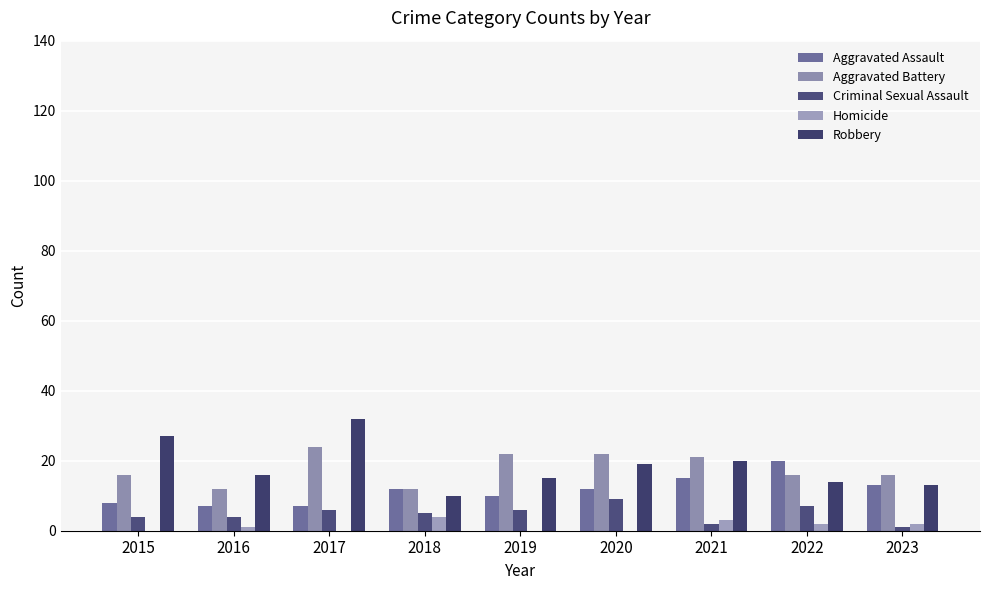

Reading left to right, transcribe all the data shown in this chart.

Aggravated Assault: 8	7	7	12	10	12	15	20	13
Aggravated Battery: 16	12	24	12	22	22	21	16	16
Criminal Sexual Assault: 4	4	6	5	6	9	2	7	1
Homicide: 0	1	0	4	0	0	3	2	2
Robbery: 27	16	32	10	15	19	20	14	13